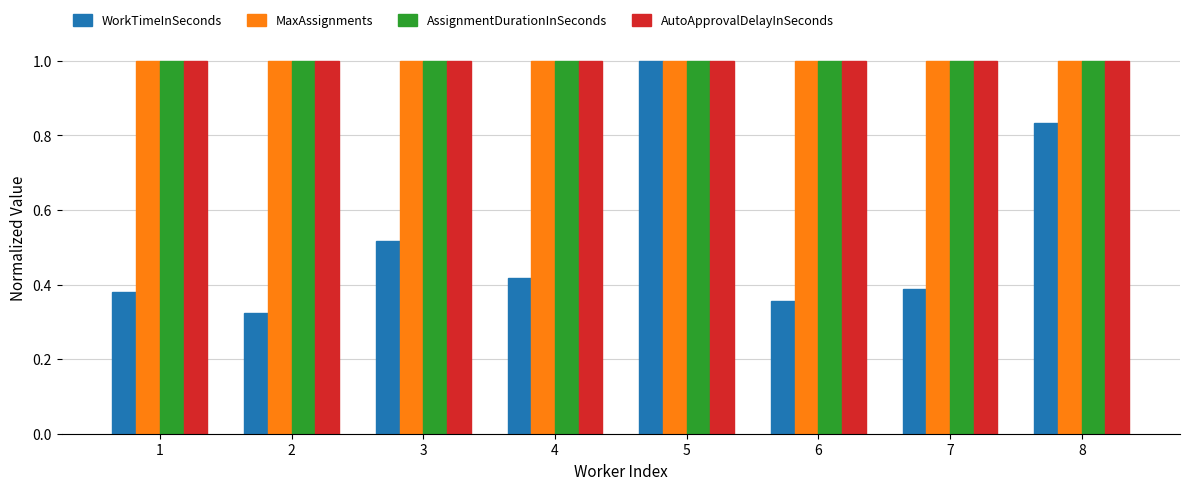

Count the number of data series in this chart.

4